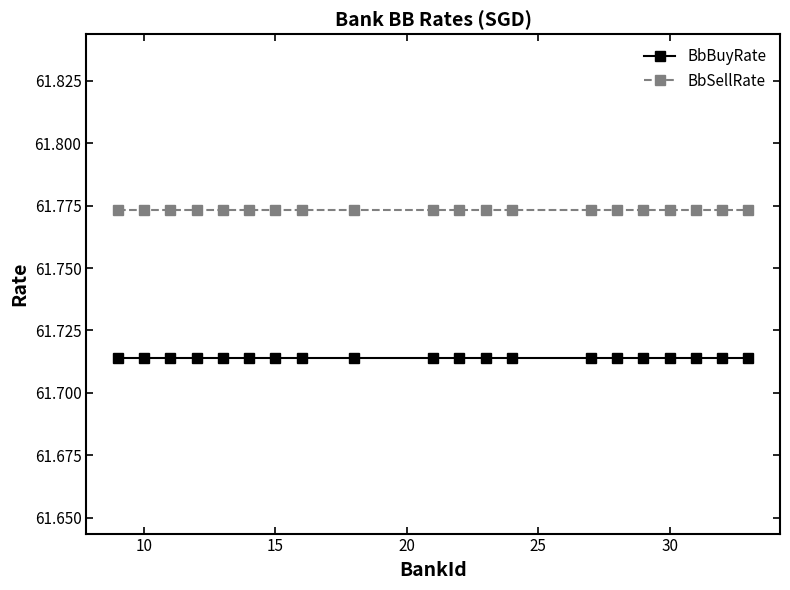

True or false: BbSellRate and BbBuyRate cross at least once.

False